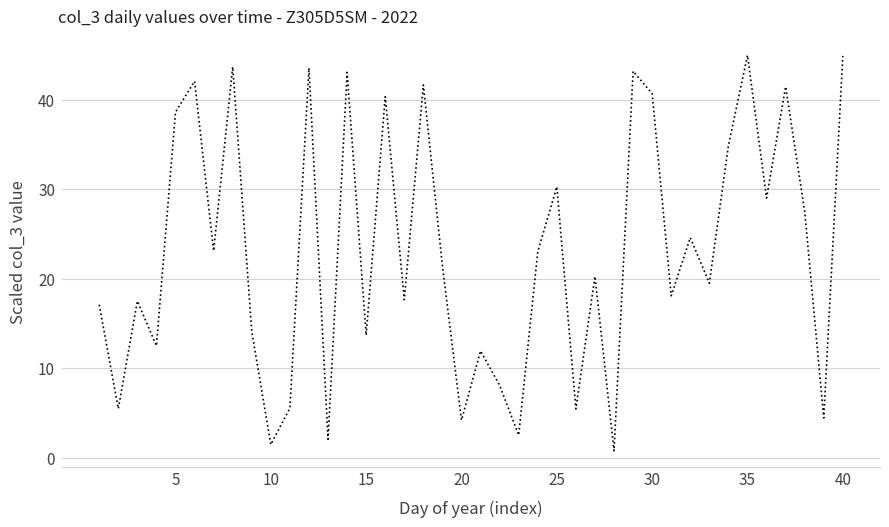

Count the number of categories in the chart.

40